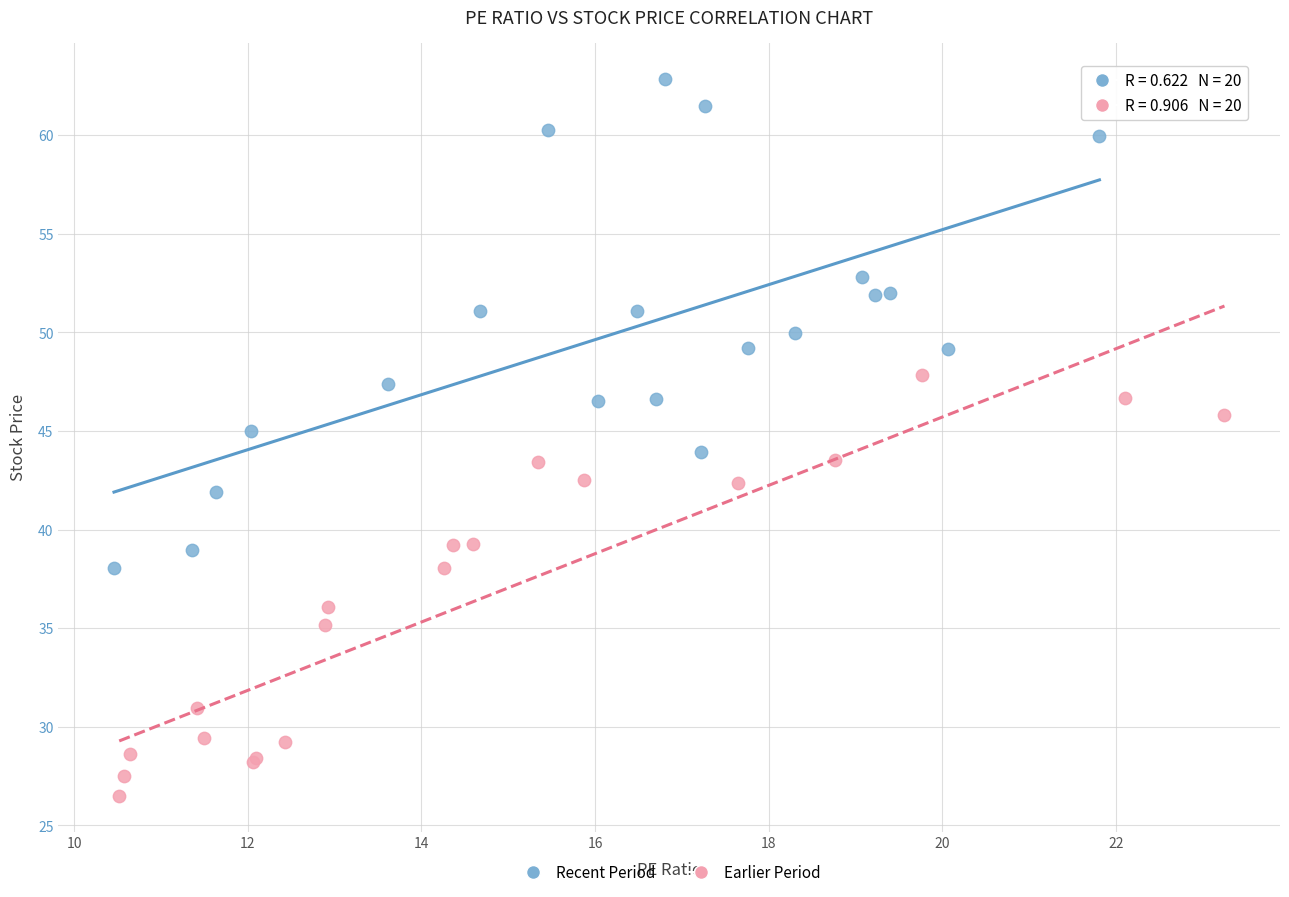

Which series contains the highest Y value?

Recent Period